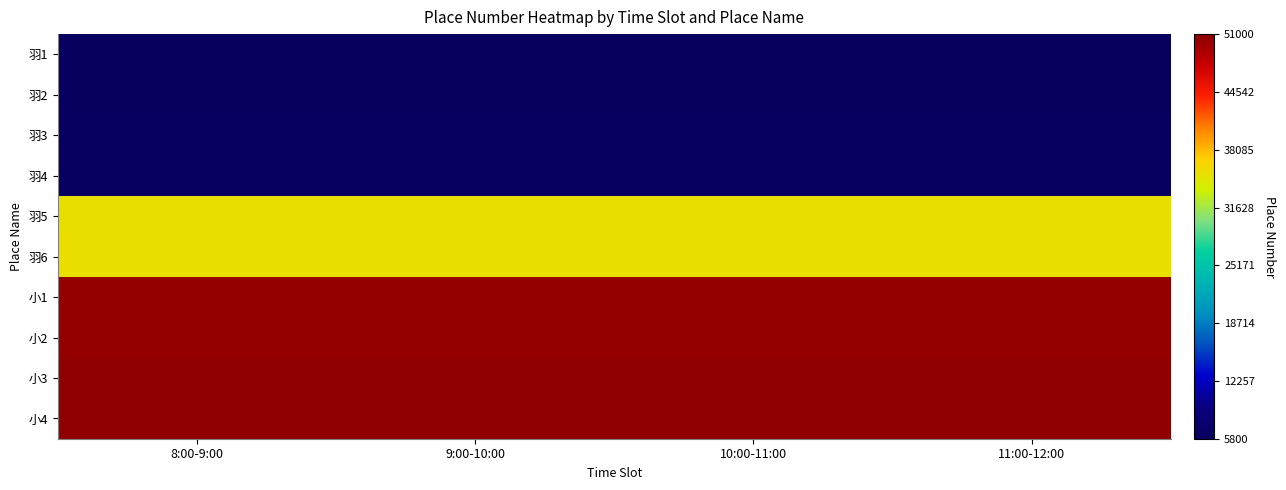

Which label corresponds to the smallest value in the chart?

11:00-12:00